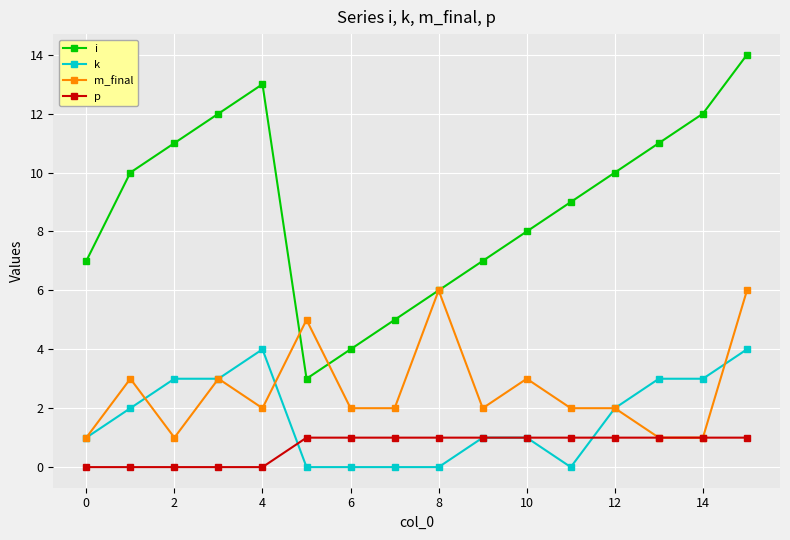

Which series ends up on top after the final intersection of p and k?

k